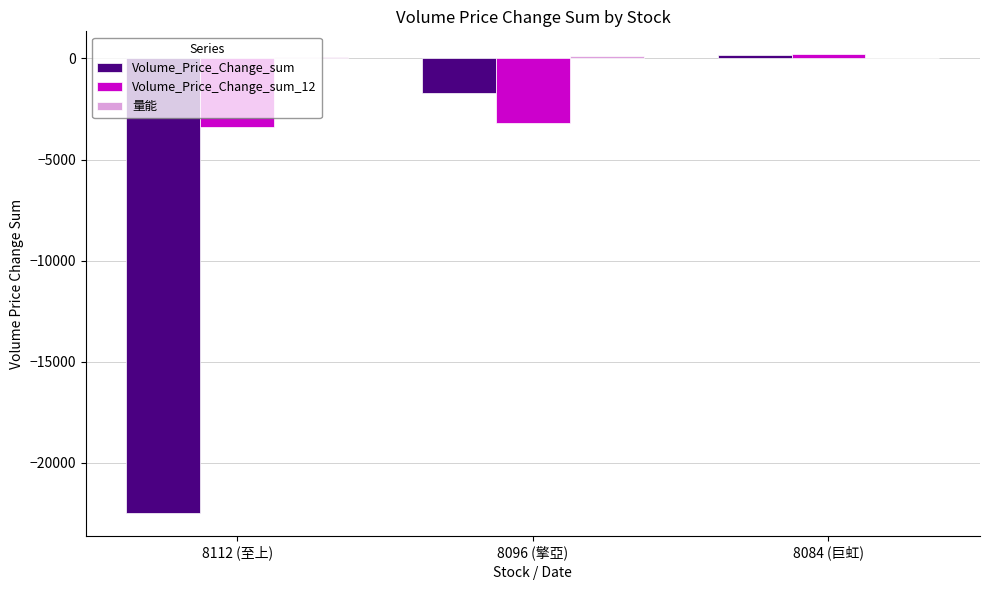

The Volume_Price_Change_sum_12 series shows 209.2 at 8084 (巨虹). True or false?

True